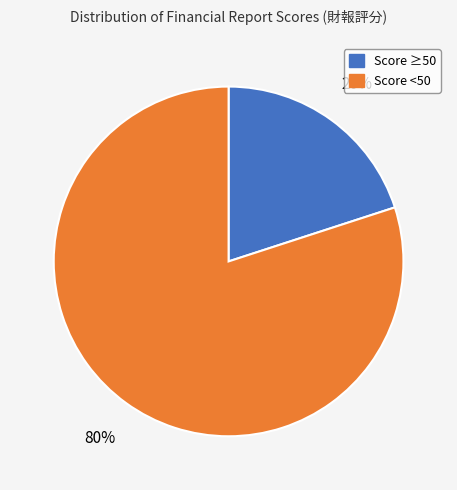

Does any single category account for the majority?

Yes